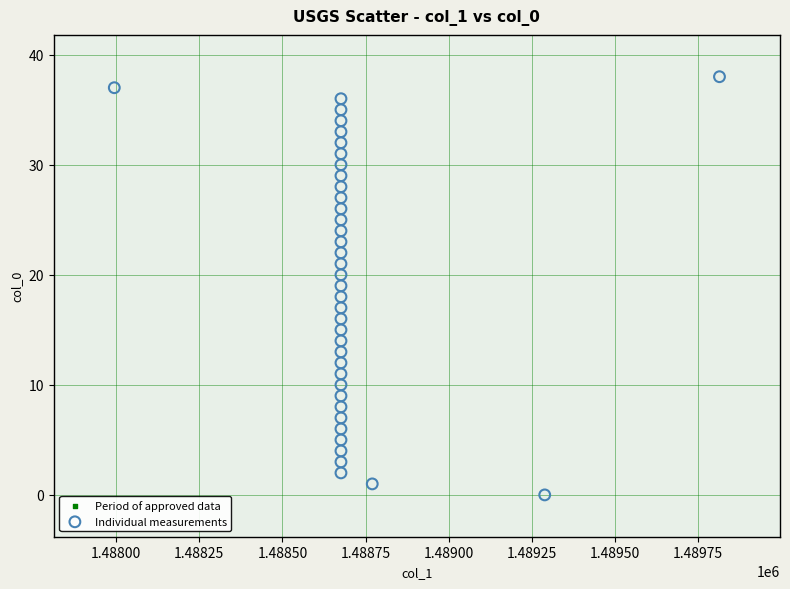

What is the range of Y values (max minus min)?

38